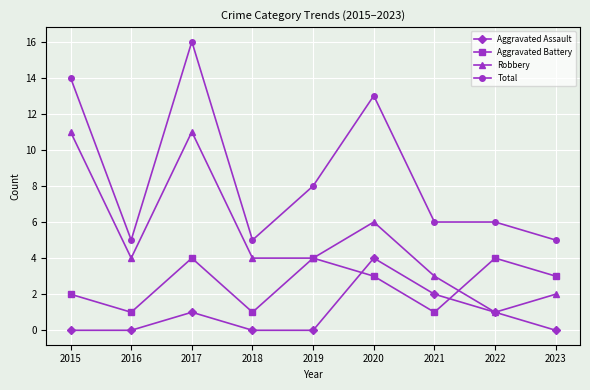

What is the difference between the maximum and minimum values in the Aggravated Battery series?

3